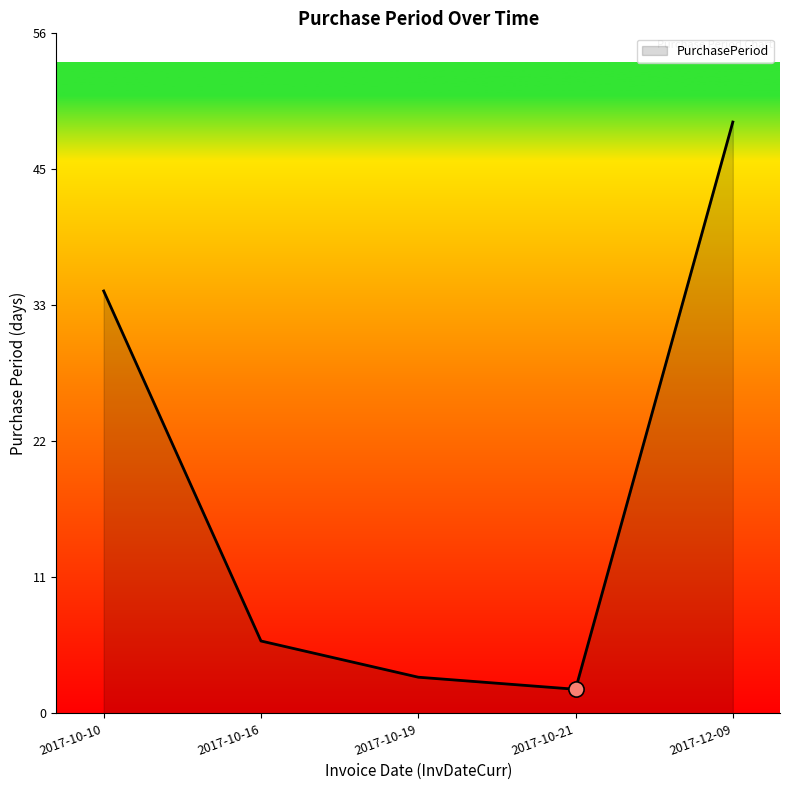

What is the change in value from 2017-10-10 to 2017-10-21?

-33